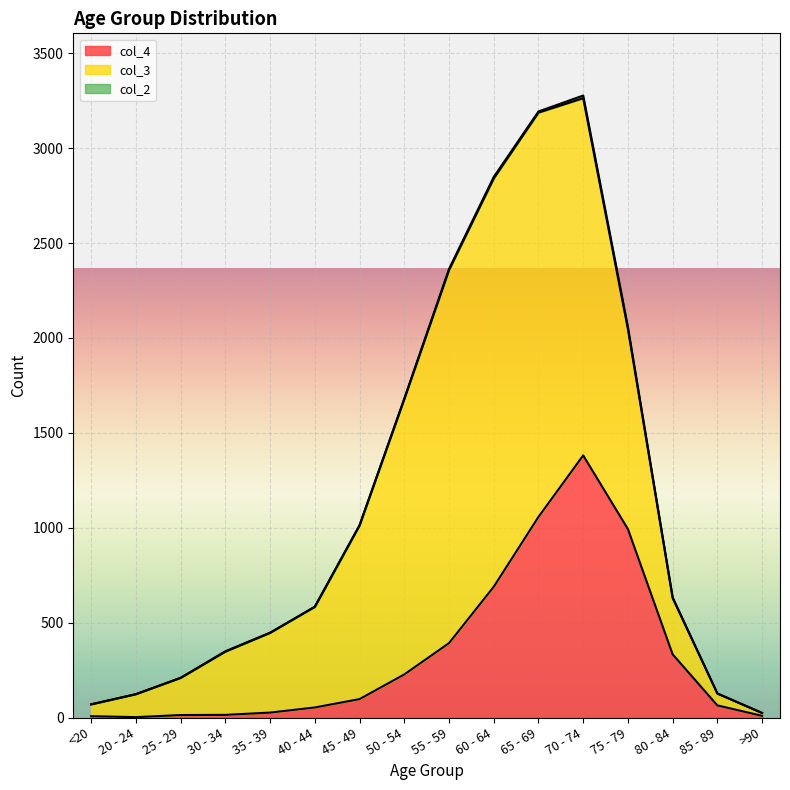

At which category is the sum across all series the highest?

70 - 74